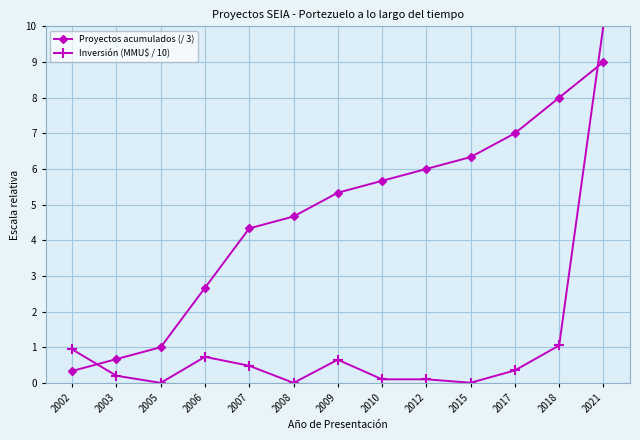

What is the sum of all Inversión (MMU$ / 10) values?

14.6